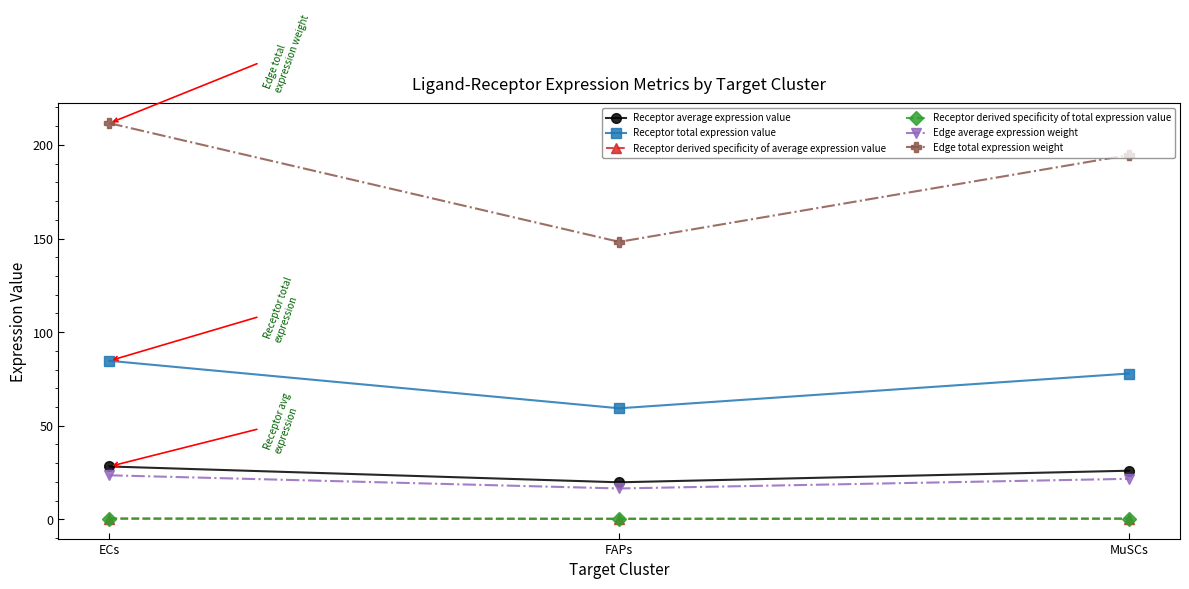

What is the label of the 3rd point from the left?

MuSCs